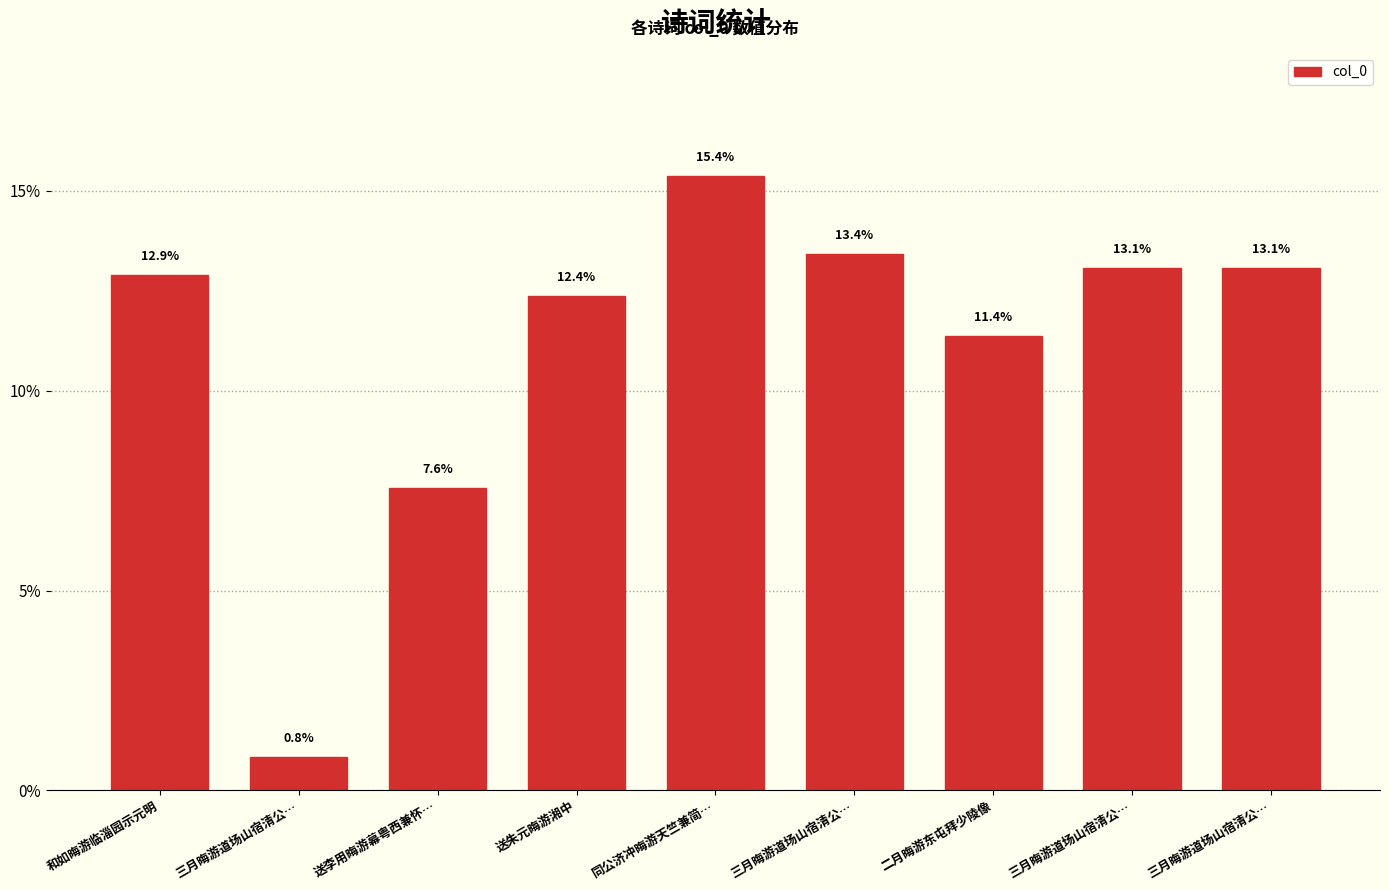

How many bars are there in total?

9